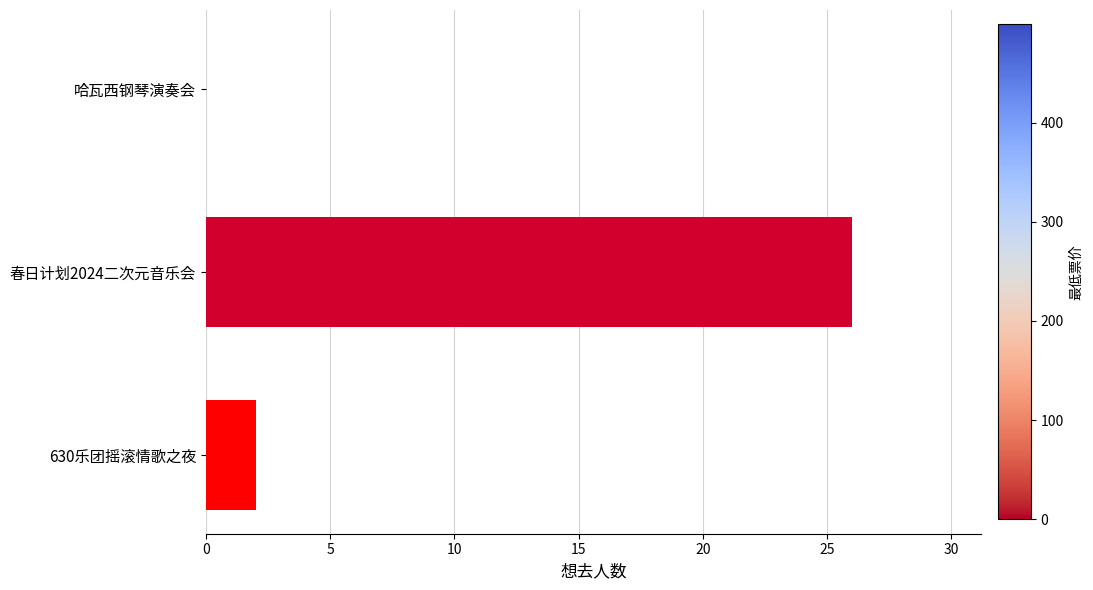

What is the maximum value shown in the chart?

26